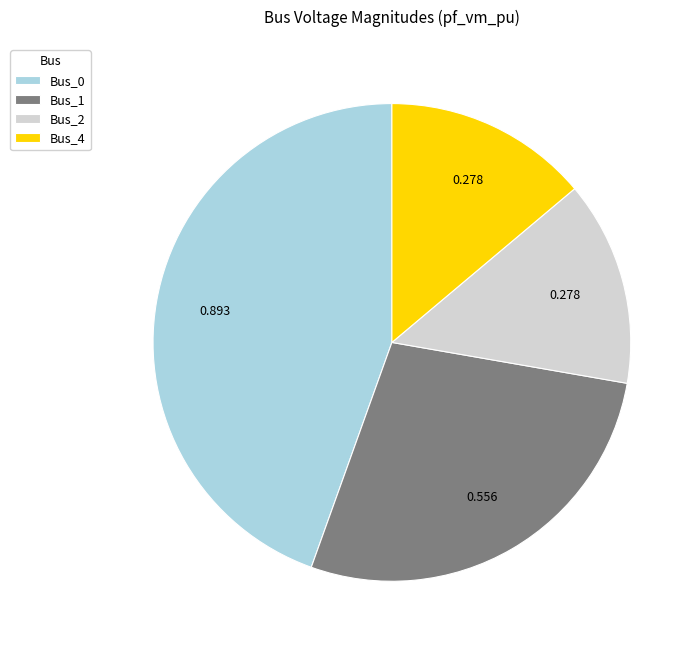

Is there any slice that represents more than half of the pie?

No